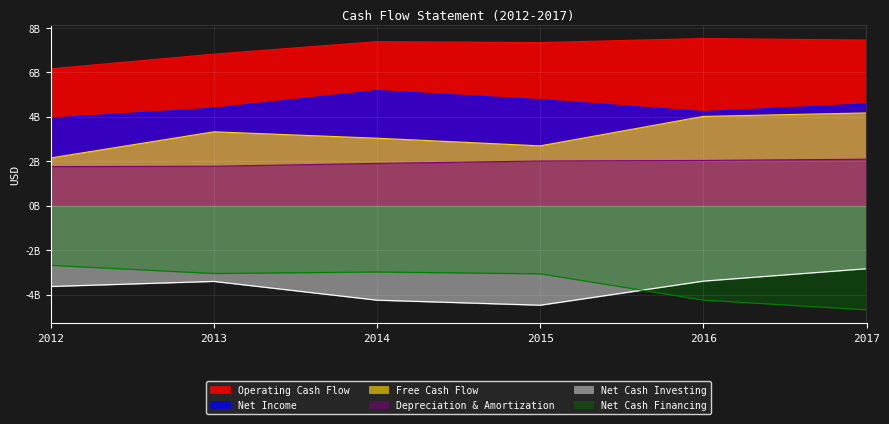

What is the total value across all series at 2017?

10785000000